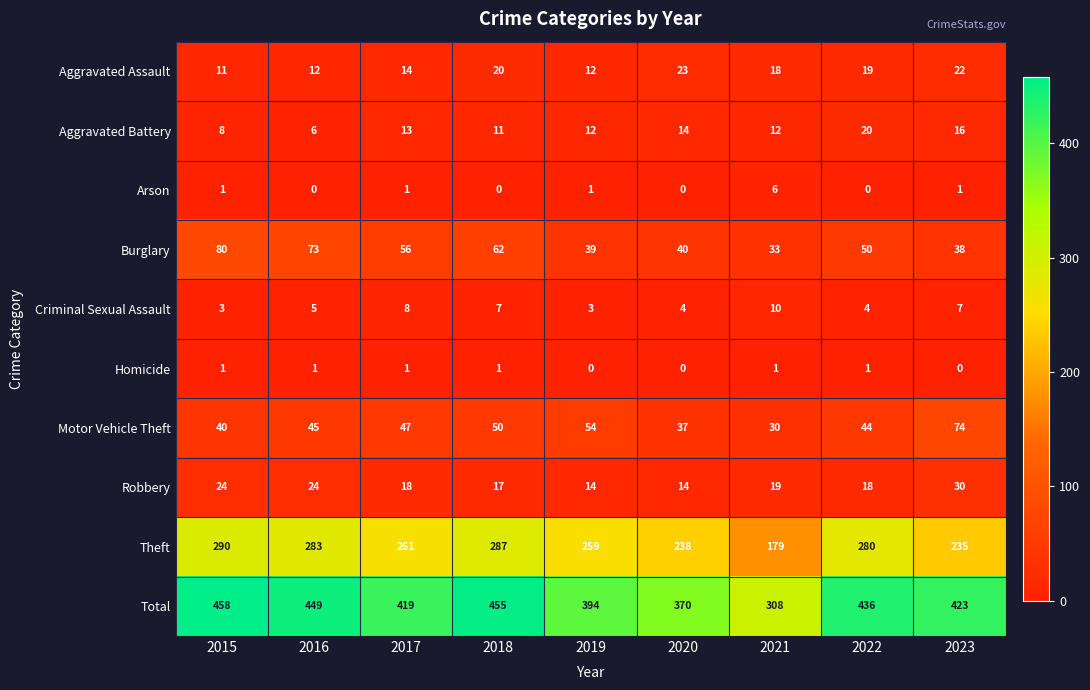

True or false: Aggravated Assault has a value of 30 at 2022.

False